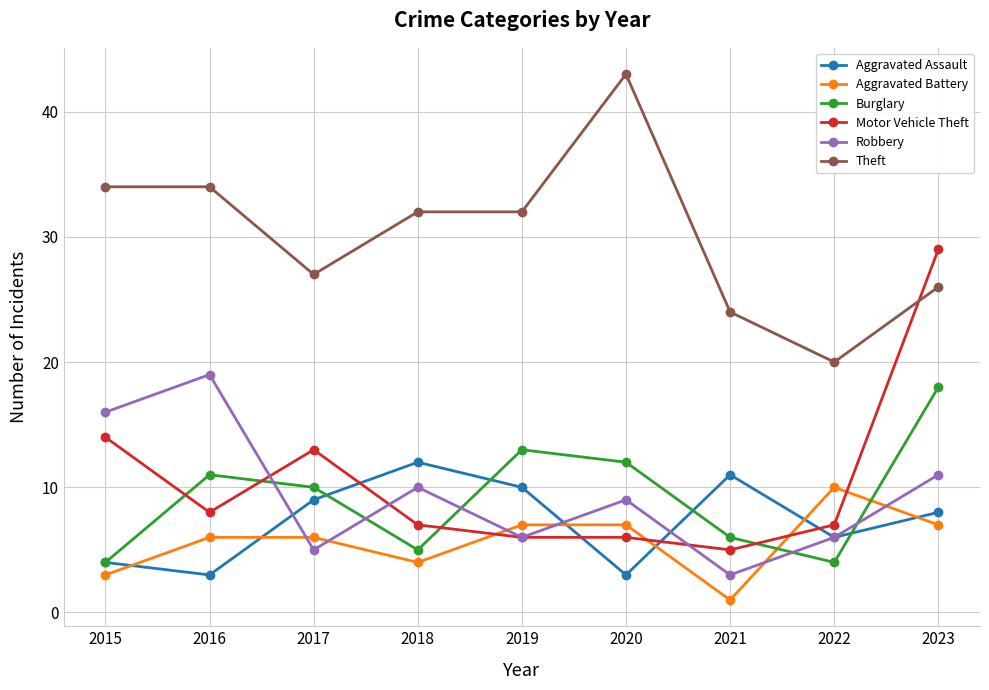

What is the total value across all series at 2019?

74